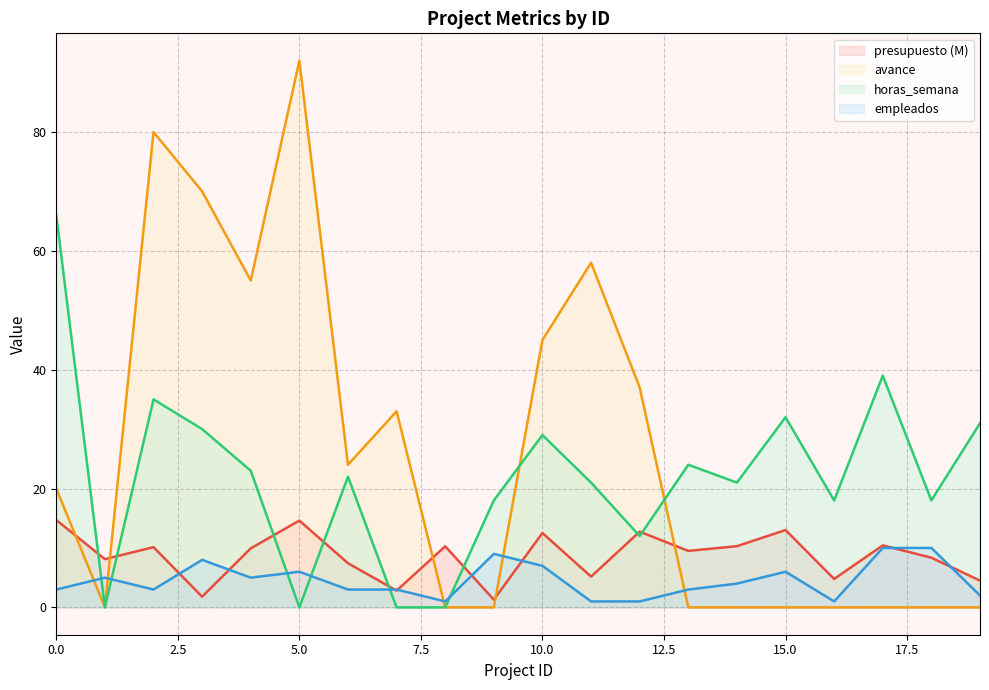

What is the sum of the presupuesto values at 13 and 7?

12.3